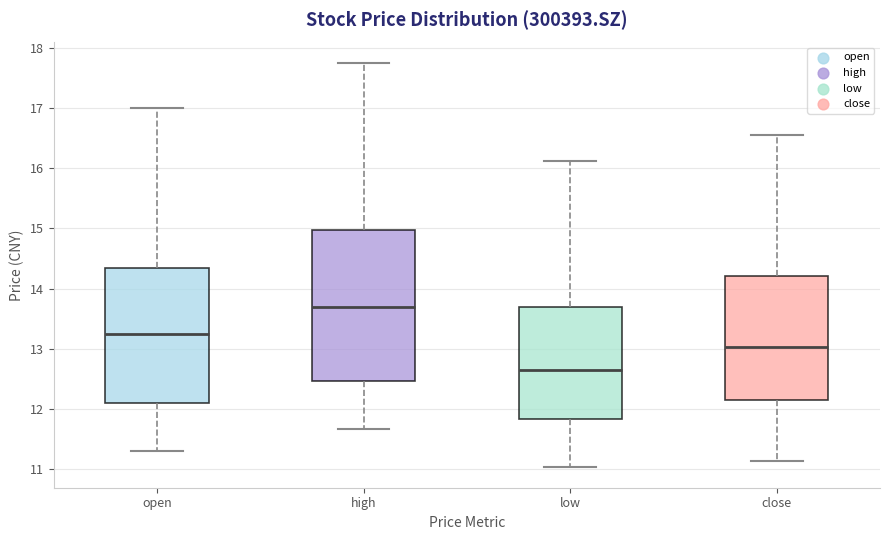

Reading left to right, transcribe this box plot: for each box, give where its median line is, the range the box spans, and where its two whiskers end, as read against the y-axis. The values are not printed on the chart, so give them approximately, as read against the axis.

open: median 13.2, box 12.1 to 14.3, whiskers 11.3 to 17.0
high: median 13.7, box 12.5 to 15.0, whiskers 11.7 to 17.8
low: median 12.6, box 11.8 to 13.7, whiskers 11.0 to 16.1
close: median 13.0, box 12.1 to 14.2, whiskers 11.1 to 16.6